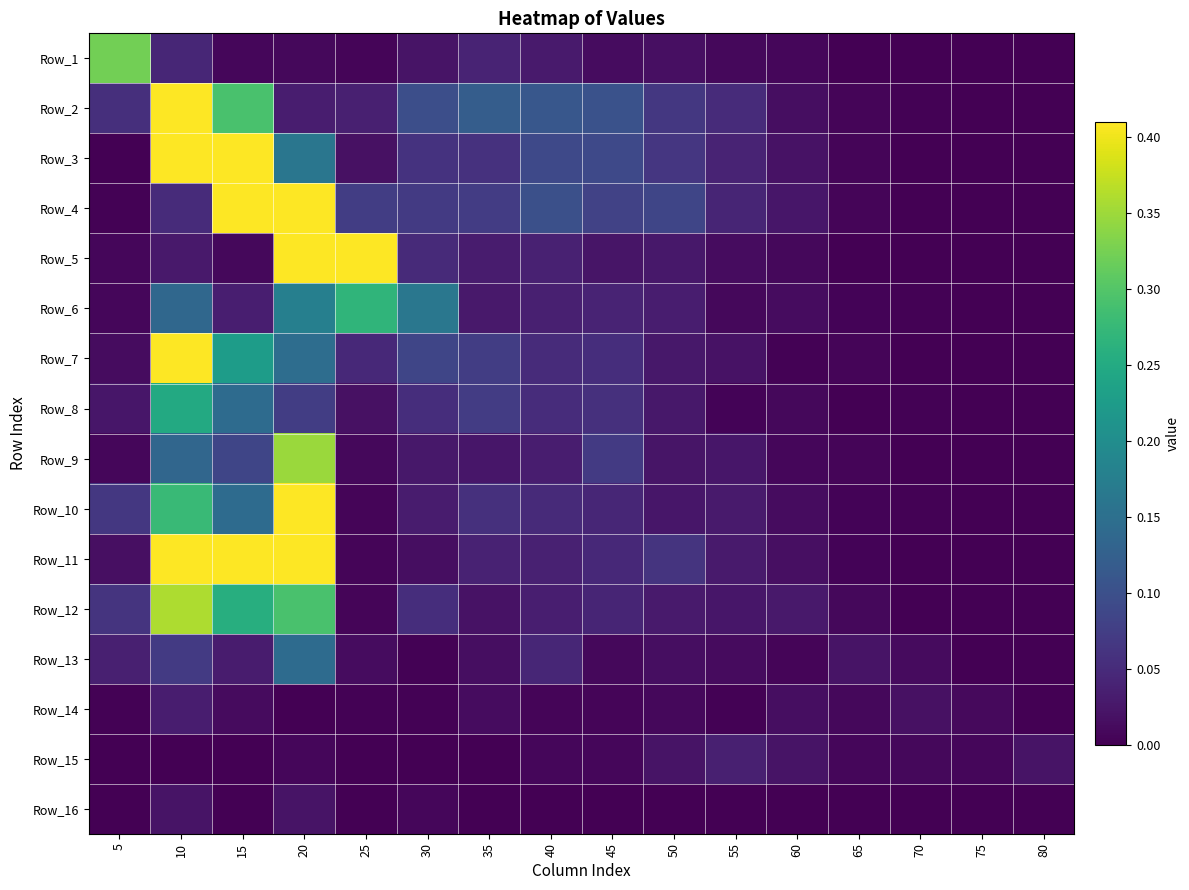

Reading left to right, extract all data points from this chart.

Row_1: 5=0.3	10=0.0	15=0.0	20=0.0	25=0.0	30=0.0	35=0.0	40=0.0	45=0.0	50=0.0	55=0.0	60=0.0	65=0.0	70=0.0	75=0.0	80=0.0
Row_2: 5=0.1	10=6.9	15=0.3	20=0.0	25=0.0	30=0.1	35=0.1	40=0.1	45=0.1	50=0.1	55=0.0	60=0.0	65=0.0	70=0.0	75=0.0	80=0.0
Row_3: 5=0.0	10=1.1	15=5.0	20=0.2	25=0.0	30=0.1	35=0.1	40=0.1	45=0.1	50=0.1	55=0.0	60=0.0	65=0.0	70=0.0	75=0.0	80=0.0
Row_4: 5=0.0	10=0.0	15=1.6	20=5.6	25=0.1	30=0.1	35=0.1	40=0.1	45=0.1	50=0.1	55=0.0	60=0.0	65=0.0	70=0.0	75=0.0	80=0.0
Row_5: 5=0.0	10=0.0	15=0.0	20=0.8	25=0.4	30=0.0	35=0.0	40=0.0	45=0.0	50=0.0	55=0.0	60=0.0	65=0.0	70=0.0	75=0.0	80=0.0
Row_6: 5=0.0	10=0.1	15=0.0	20=0.2	25=0.3	30=0.2	35=0.0	40=0.0	45=0.0	50=0.0	55=0.0	60=0.0	65=0.0	70=0.0	75=0.0	80=0.0
Row_7: 5=0.0	10=0.4	15=0.2	20=0.1	25=0.0	30=0.1	35=0.1	40=0.1	45=0.1	50=0.0	55=0.0	60=0.0	65=0.0	70=0.0	75=0.0	80=0.0
Row_8: 5=0.0	10=0.2	15=0.1	20=0.1	25=0.0	30=0.1	35=0.1	40=0.1	45=0.1	50=0.0	55=0.0	60=0.0	65=0.0	70=0.0	75=0.0	80=0.0
Row_9: 5=0.0	10=0.1	15=0.1	20=0.3	25=0.0	30=0.0	35=0.0	40=0.0	45=0.1	50=0.0	55=0.0	60=0.0	65=0.0	70=0.0	75=0.0	80=0.0
Row_10: 5=0.1	10=0.3	15=0.1	20=0.5	25=0.0	30=0.0	35=0.1	40=0.0	45=0.0	50=0.0	55=0.0	60=0.0	65=0.0	70=0.0	75=0.0	80=0.0
Row_11: 5=0.0	10=0.4	15=0.4	20=0.4	25=0.0	30=0.0	35=0.0	40=0.0	45=0.0	50=0.1	55=0.0	60=0.0	65=0.0	70=0.0	75=0.0	80=0.0
Row_12: 5=0.1	10=0.4	15=0.3	20=0.3	25=0.0	30=0.1	35=0.0	40=0.0	45=0.0	50=0.0	55=0.0	60=0.0	65=0.0	70=0.0	75=0.0	80=0.0
Row_13: 5=0.0	10=0.1	15=0.0	20=0.1	25=0.0	30=0.0	35=0.0	40=0.0	45=0.0	50=0.0	55=0.0	60=0.0	65=0.0	70=0.0	75=0.0	80=0.0
Row_14: 5=0.0	10=0.0	15=0.0	20=0.0	25=0.0	30=0.0	35=0.0	40=0.0	45=0.0	50=0.0	55=0.0	60=0.0	65=0.0	70=0.0	75=0.0	80=0.0
Row_15: 5=0.0	10=0.0	15=0.0	20=0.0	25=0.0	30=0.0	35=0.0	40=0.0	45=0.0	50=0.0	55=0.0	60=0.0	65=0.0	70=0.0	75=0.0	80=0.0
Row_16: 5=0.0	10=0.0	15=0.0	20=0.0	25=0.0	30=0.0	35=0.0	40=0.0	45=0.0	50=0.0	55=0.0	60=0.0	65=0.0	70=0.0	75=0.0	80=0.0